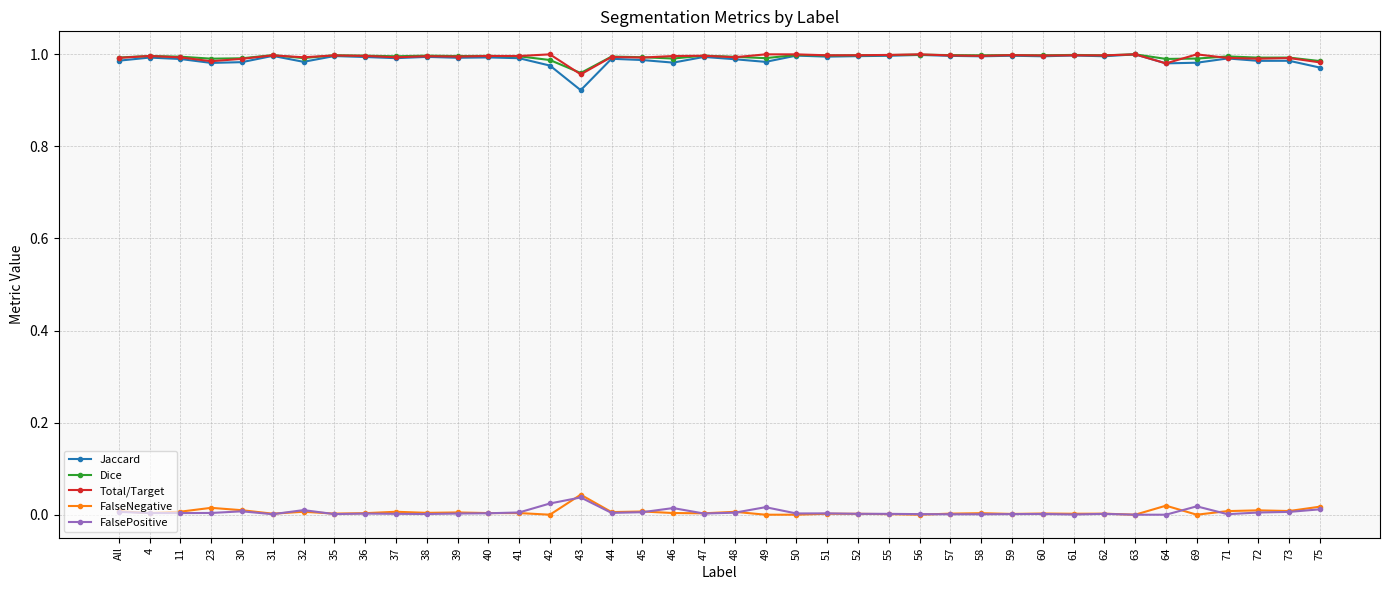

True or false: FalseNegative has more than 0 interior local peaks.

True